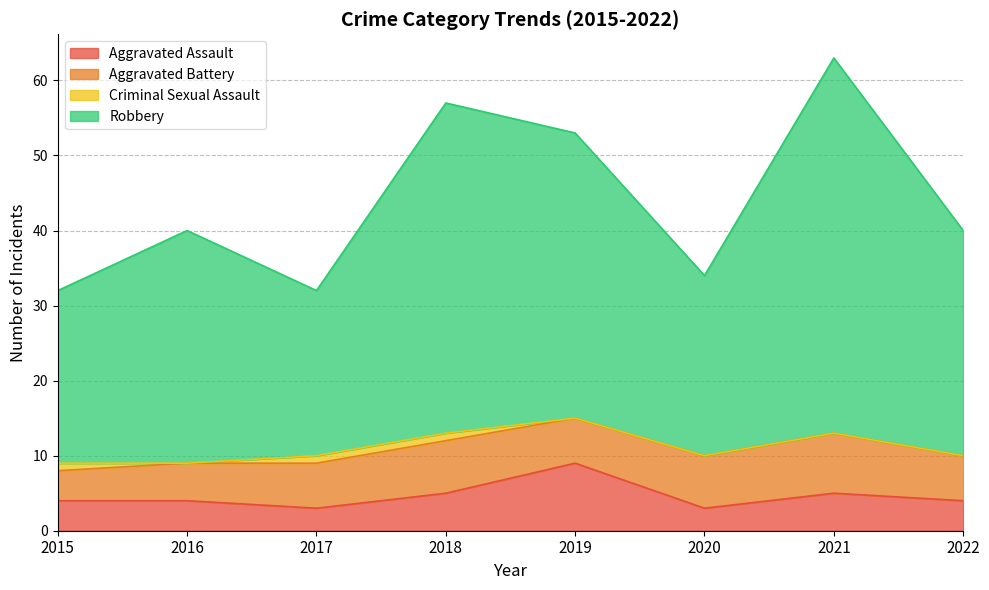

Does the chart display data point markers on the line(s)?

No